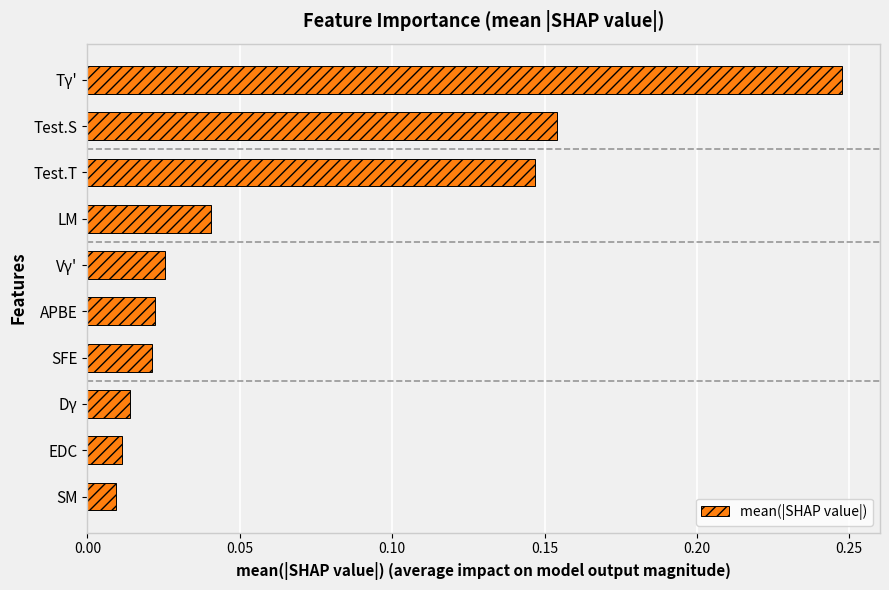

What is the sum of all values?

0.7